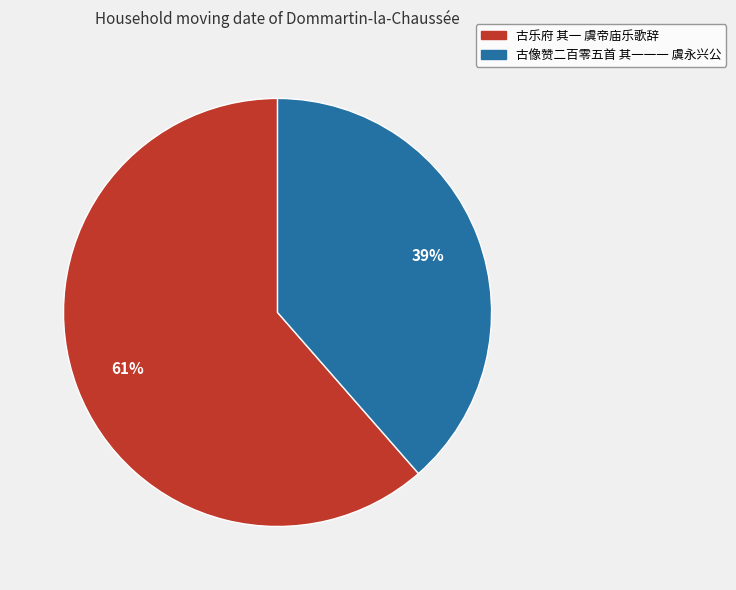

To the nearest percent, what portion does 古乐府 其一 虞帝庙乐歌辞 represent?

61%